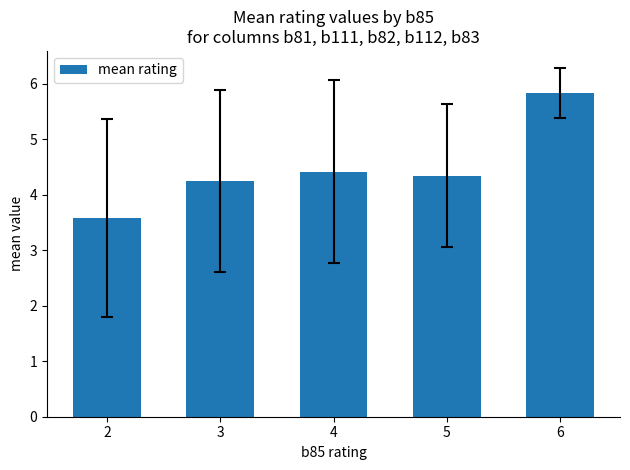

How many categories are shown in the chart?

5